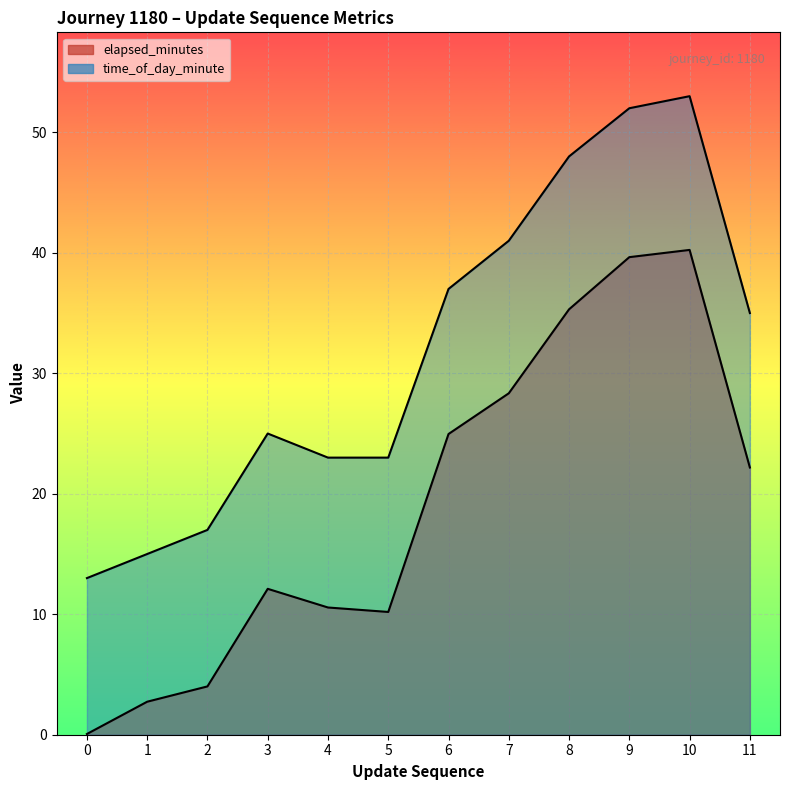

What is the maximum value for time_of_day_minute?

53.0